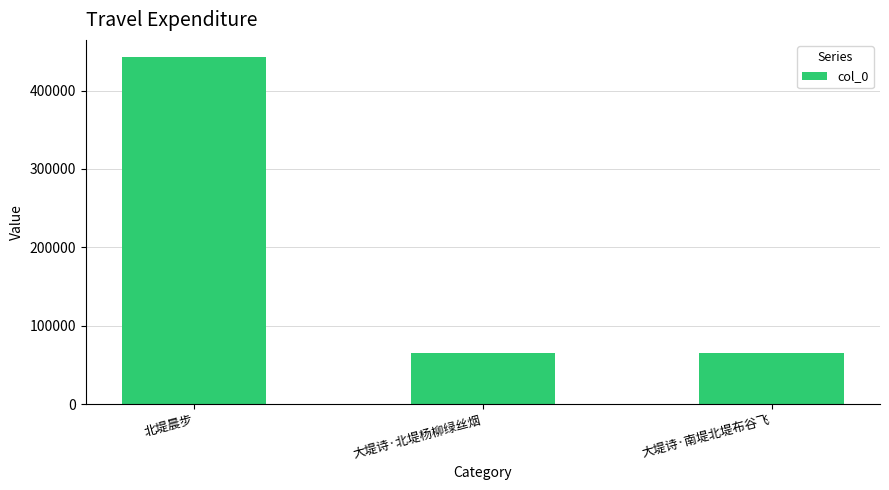

The chart shows a value of 442458 at 北堤晨步. True or false?

True